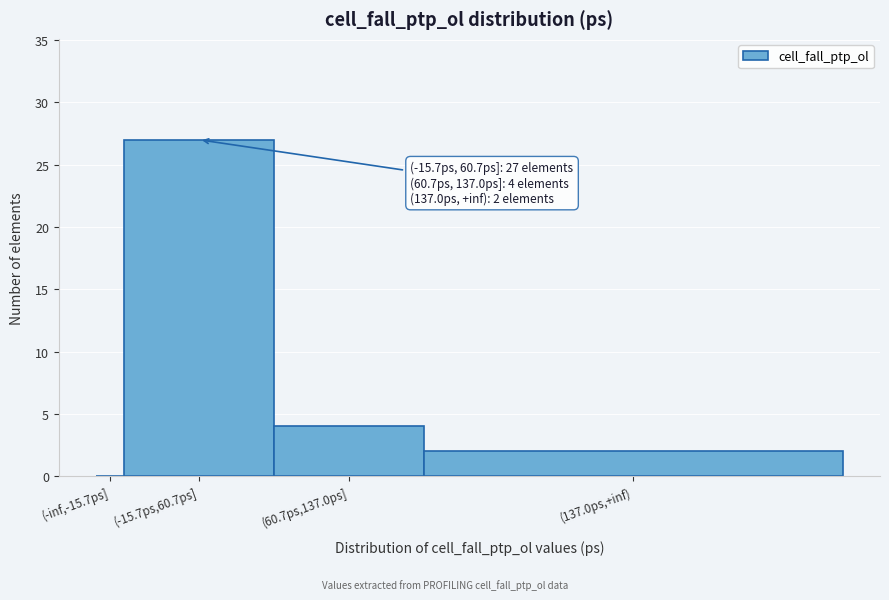

Where is the data nearest to the value 13?

(60.7ps,137.0ps]